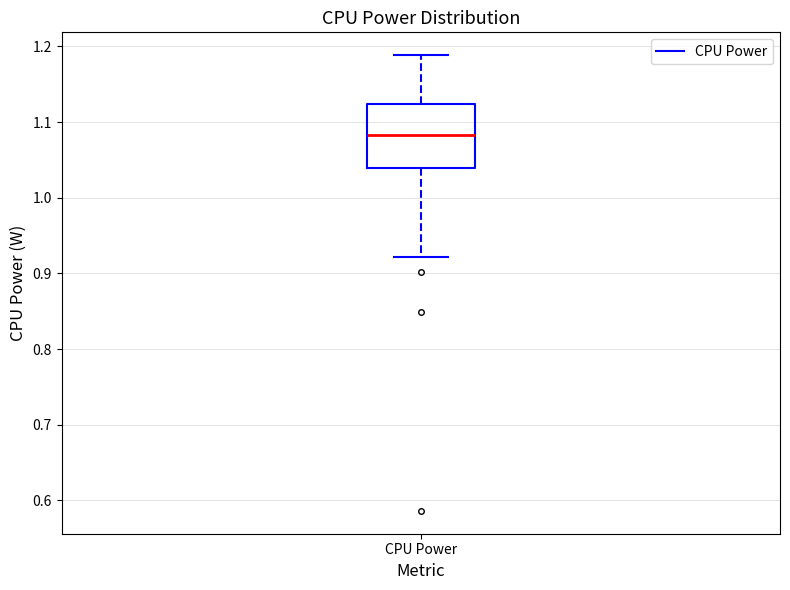

Where is the upper edge of the box for CPU Power on the y-axis? The values are not printed on the chart, so give them approximately, as read against the axis.

1.12